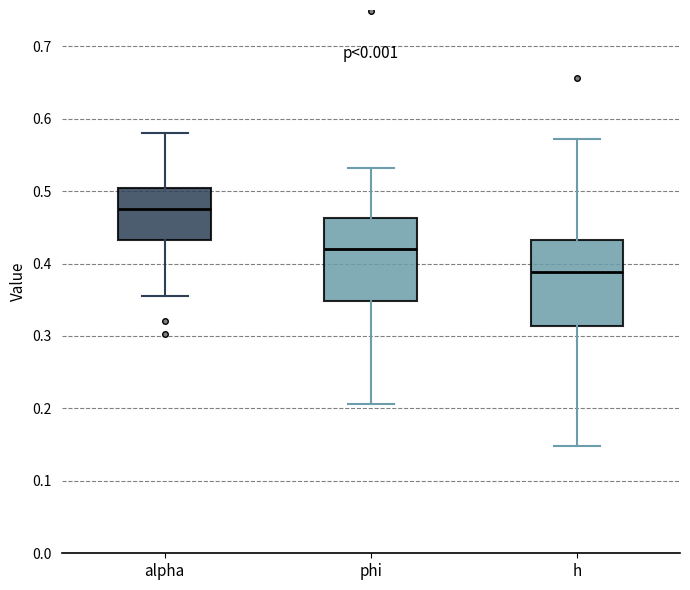

Reading left to right, read every box against the y-axis: the position of its median line, the range the box covers, and the ends of its whiskers. The values are not printed on the chart, so give them approximately, as read against the axis.

alpha: median 0.48, box 0.43 to 0.50, whiskers 0.36 to 0.58
phi: median 0.42, box 0.35 to 0.46, whiskers 0.21 to 0.53
h: median 0.39, box 0.31 to 0.43, whiskers 0.15 to 0.57